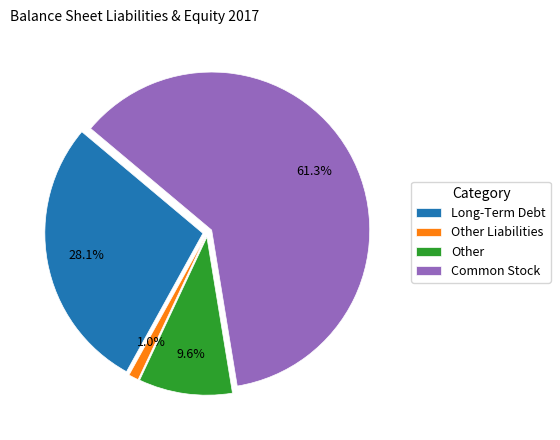

Do Long-Term Debt and Other together represent more than half of the pie?

No